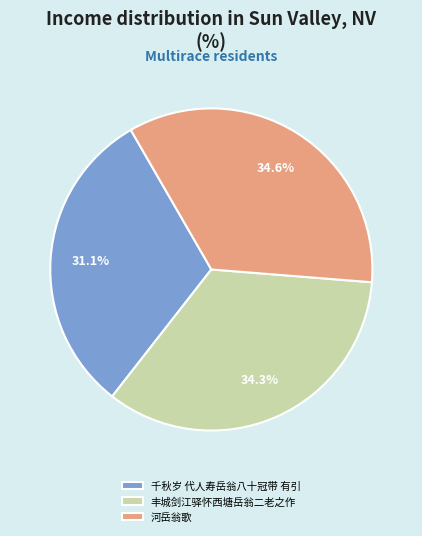

Count the number of slices in the pie.

3